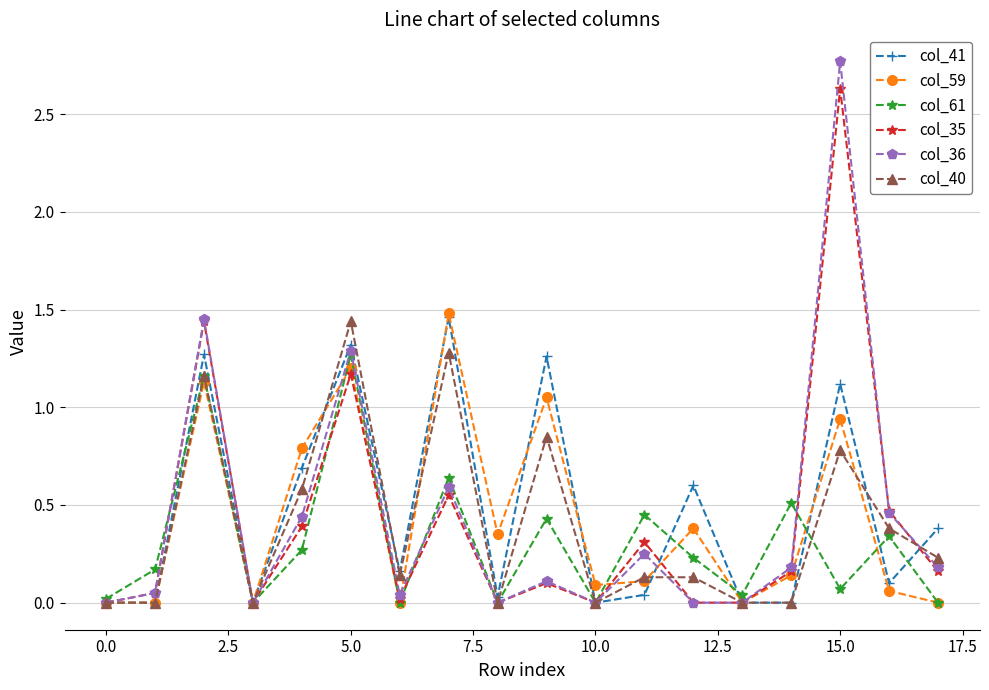

Count the number of categories in the chart.

18